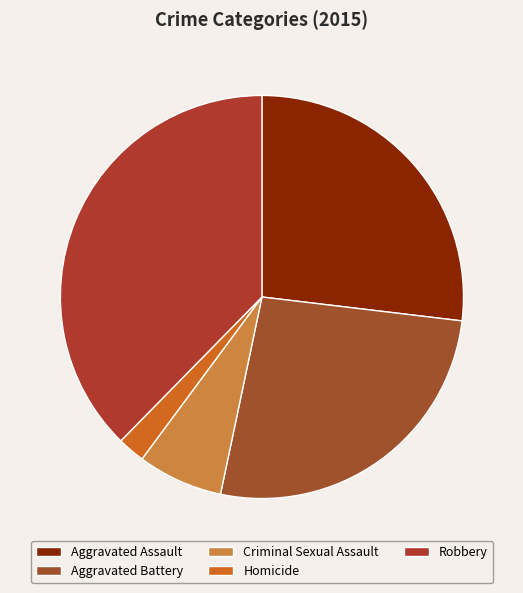

To the nearest percent, what is the difference between the Criminal Sexual Assault and Aggravated Battery slice percentages?

20%